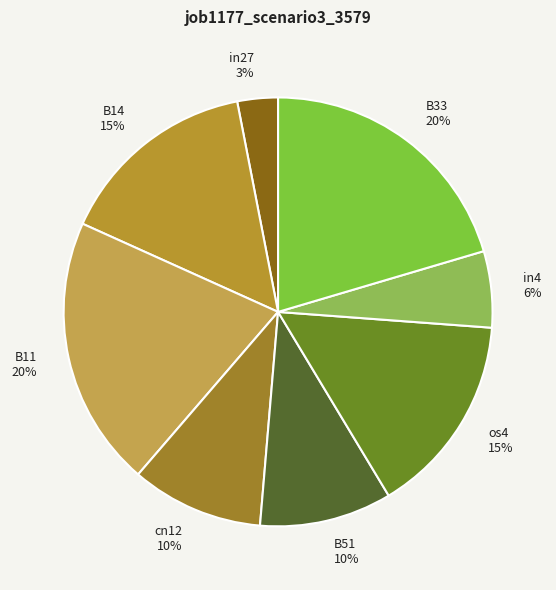

To the nearest percent, what portion does os4 represent?

15%